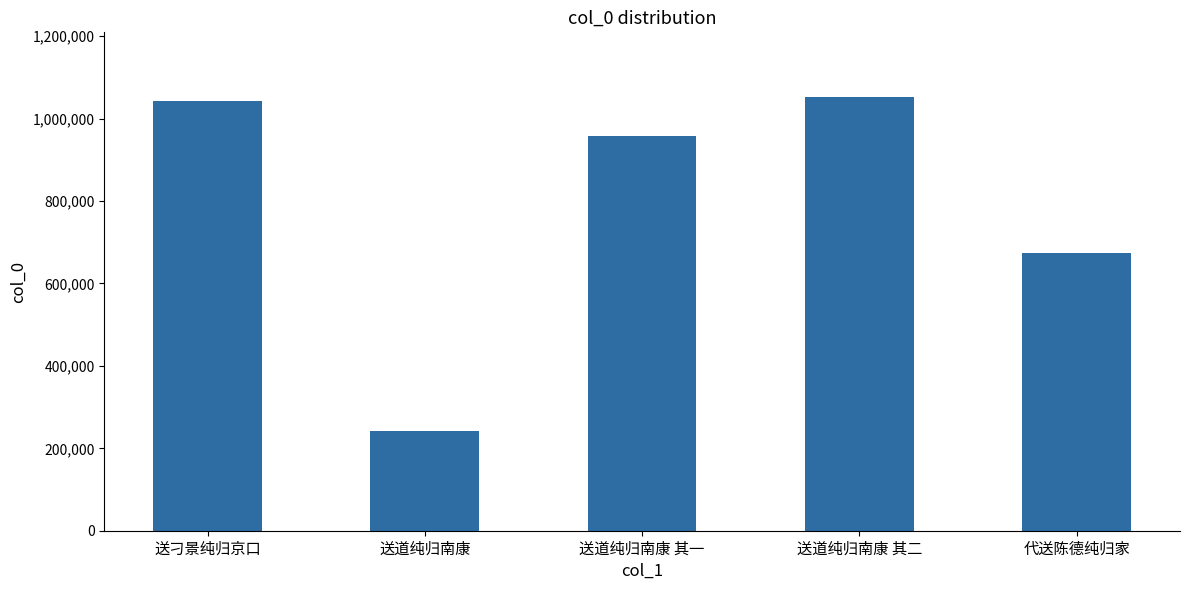

The chart shows a value of 397715 at 送道纯归南康 其一. True or false?

False